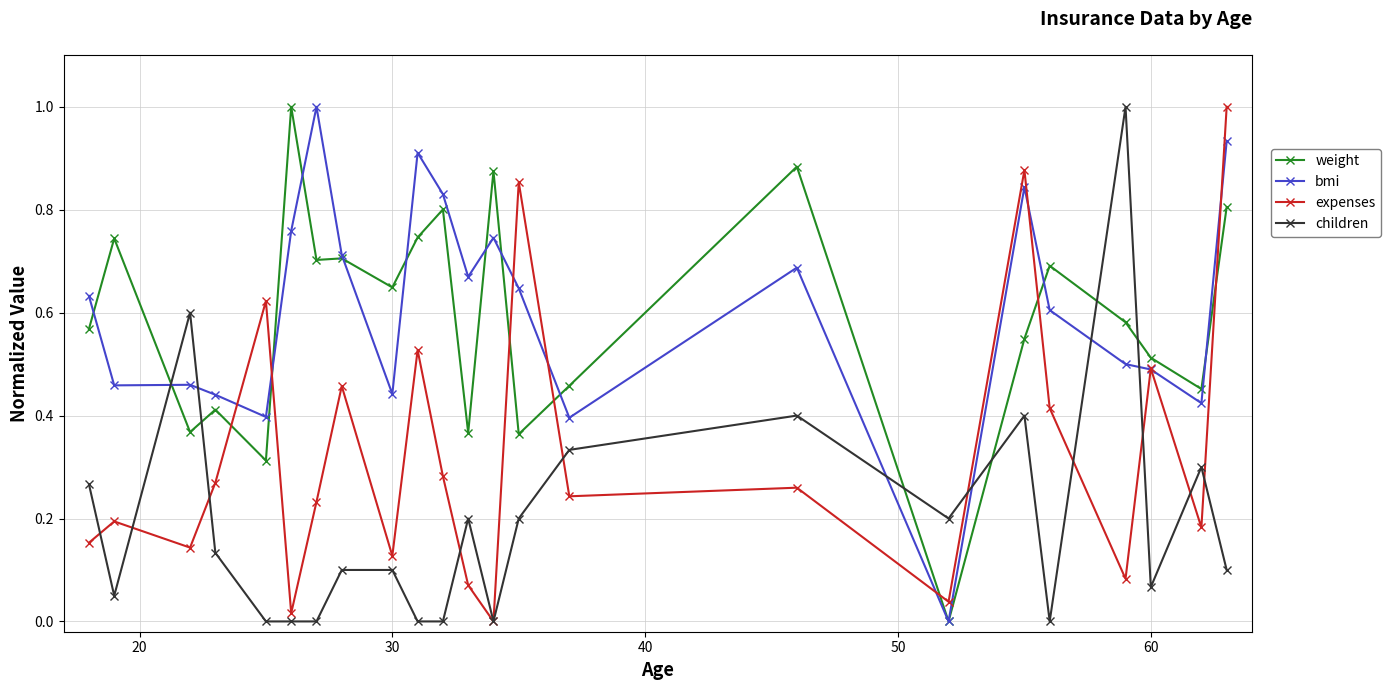

Which series ends up on top after the final intersection of expenses and weight?

expenses